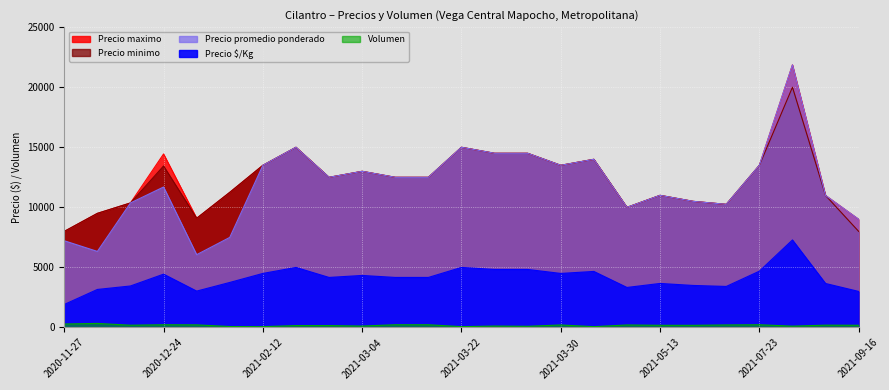

What is the label of the 4th point from the right?

2021-07-23